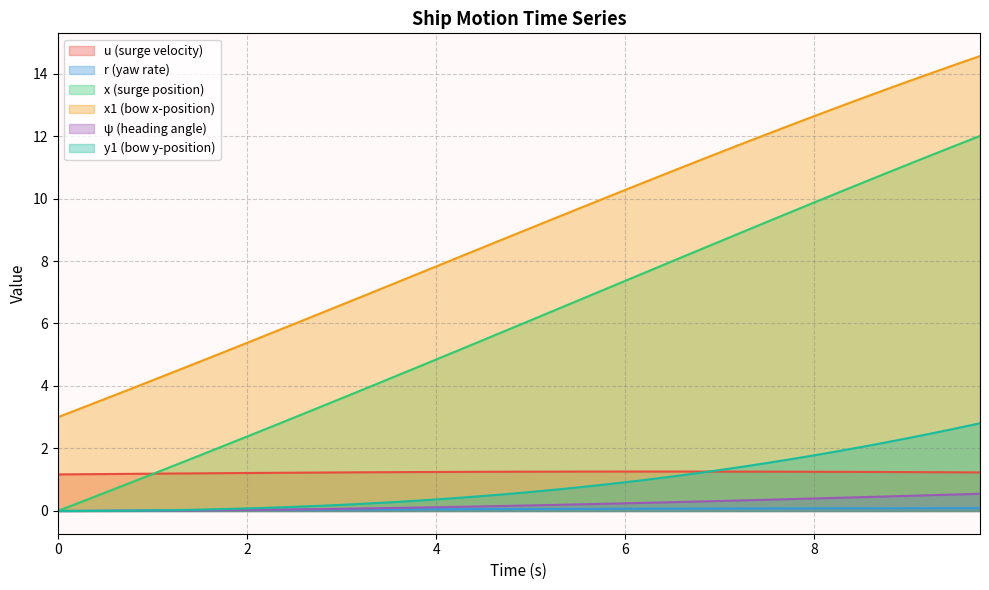

At which category does the chart reach its peak across all series?

9.75